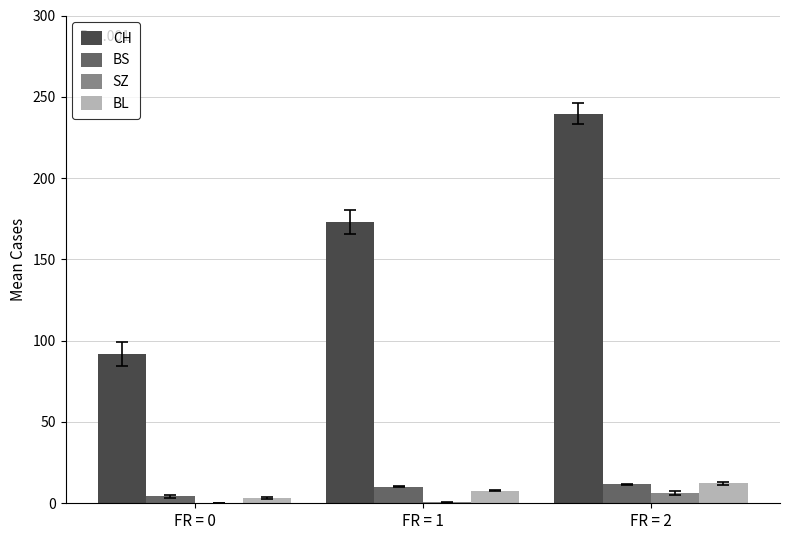

What is the total value across all series at FR = 1?

191.5